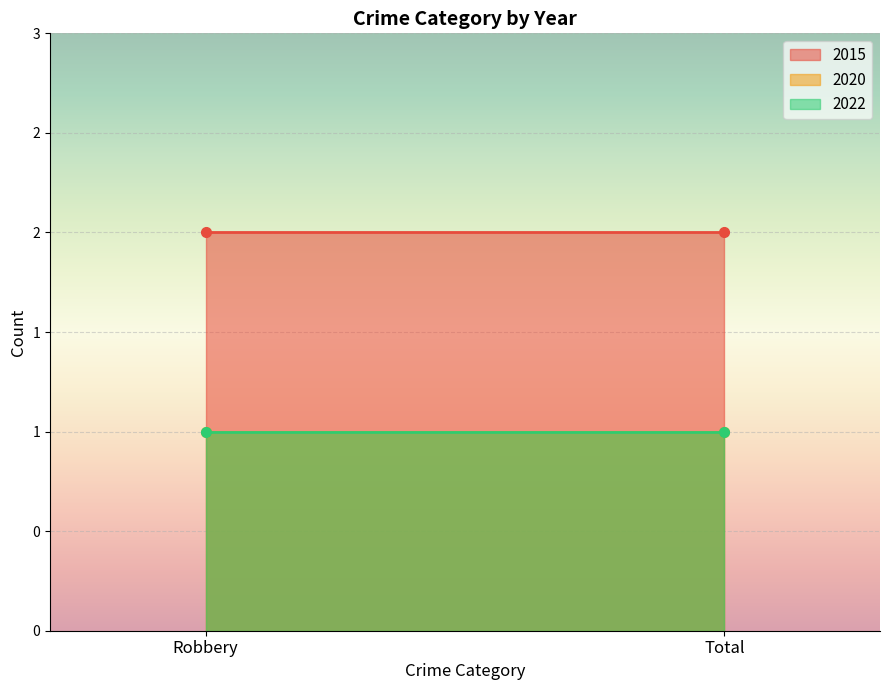

What is the sum of the 2015 values at Robbery and Total?

4